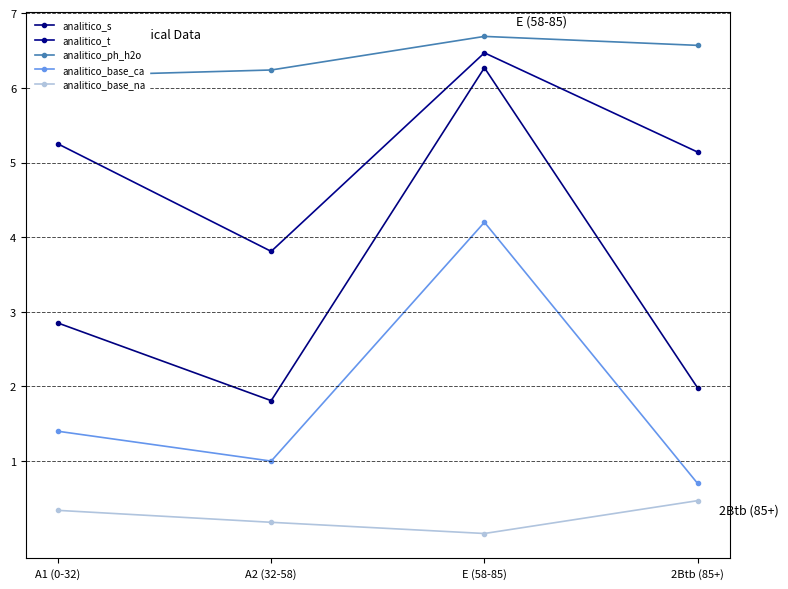

Which has a higher value, A2 (32-58) or 2Btb (85+)?

2Btb (85+)